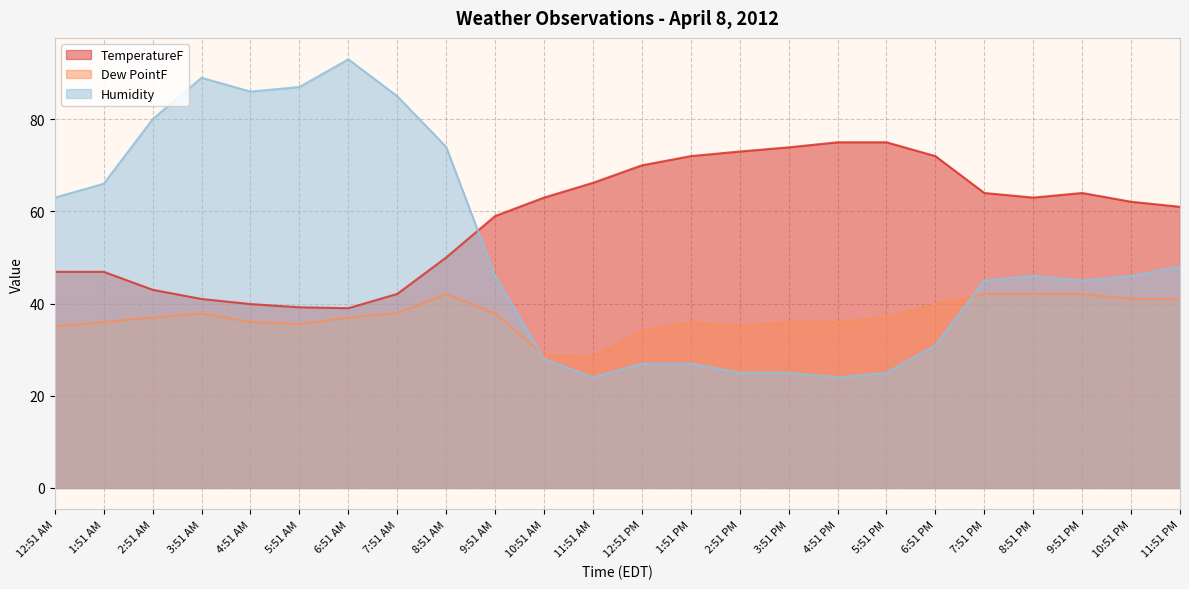

At which label is Dew PointF closest to 35?

12:51 AM